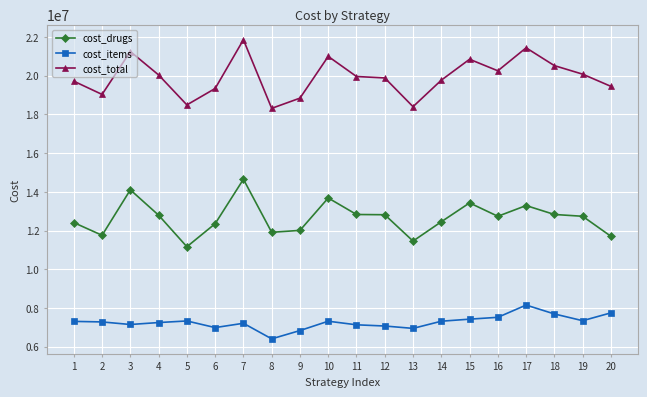

Which series has the largest total across all categories?

cost_total